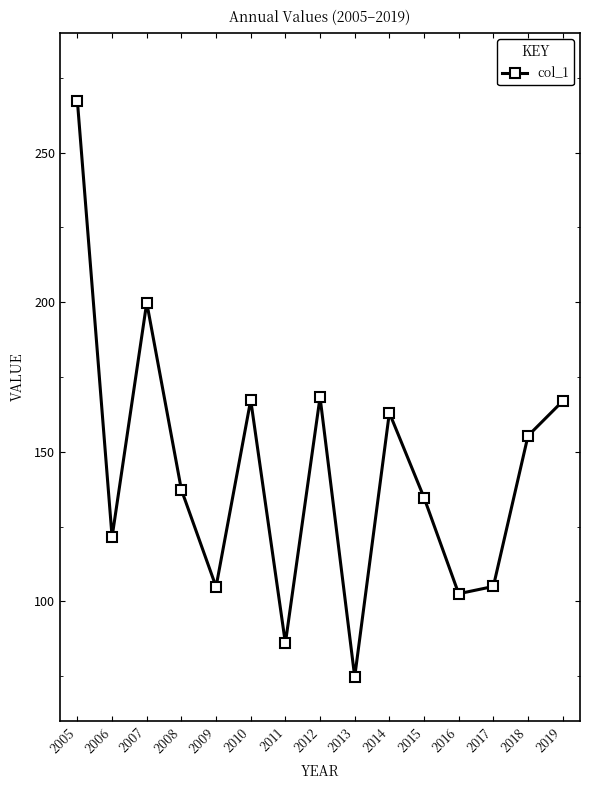

True or false: the data has more than 1 interior local peaks.

True